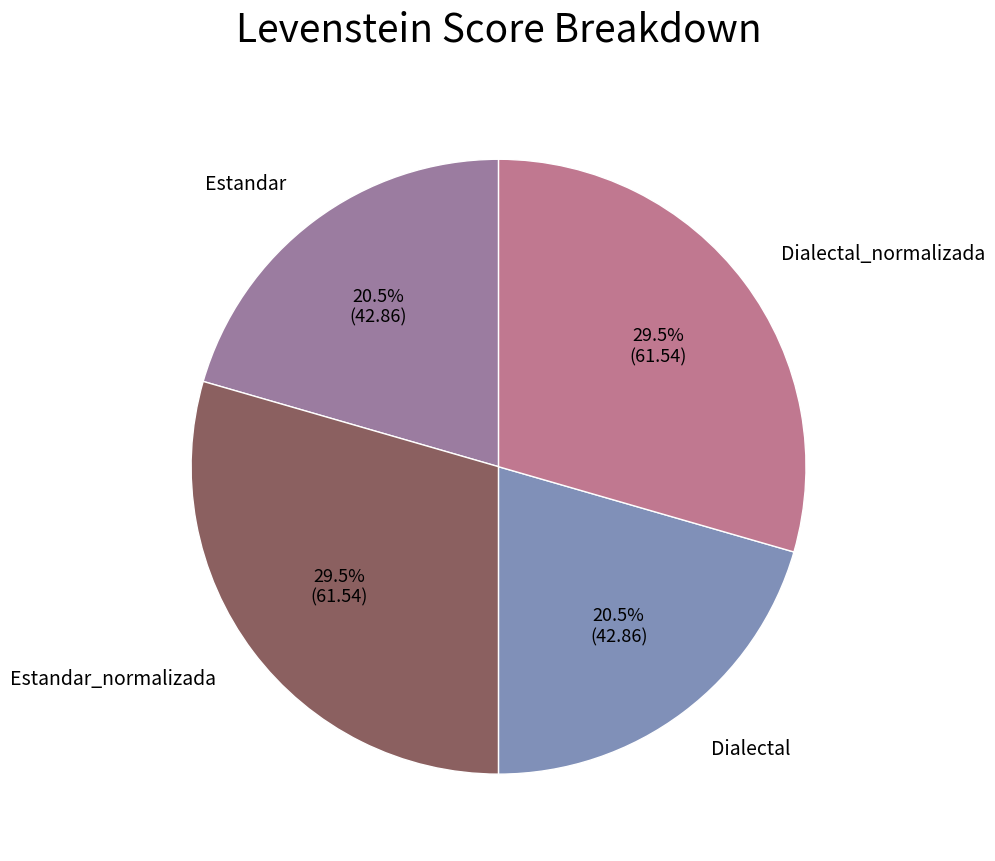

True or false: Estandar accounts for 30% of the total.

False